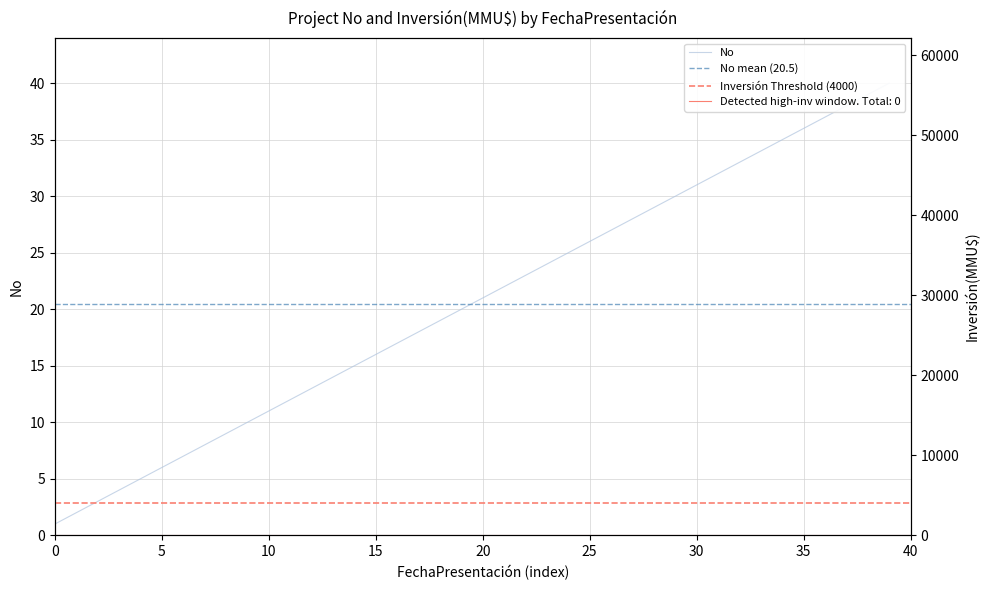

Does the chart display data point markers on the line(s)?

No